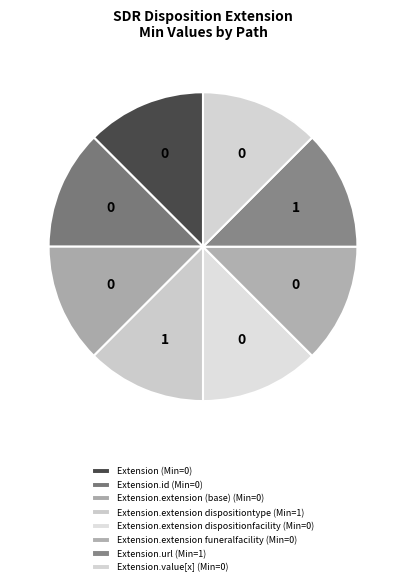

Count the number of slices in the pie.

8